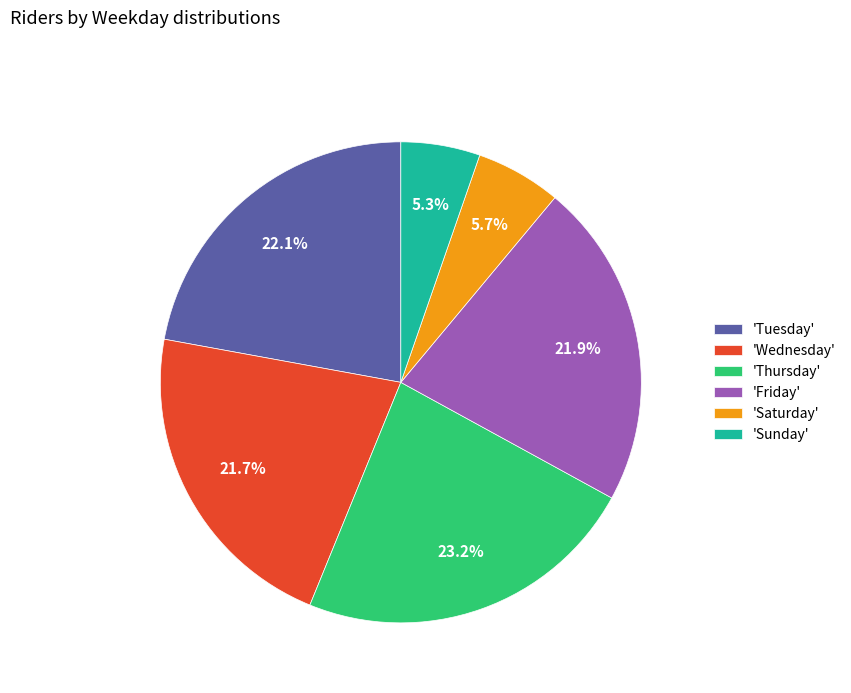

Which slice is the largest?

'Thursday'